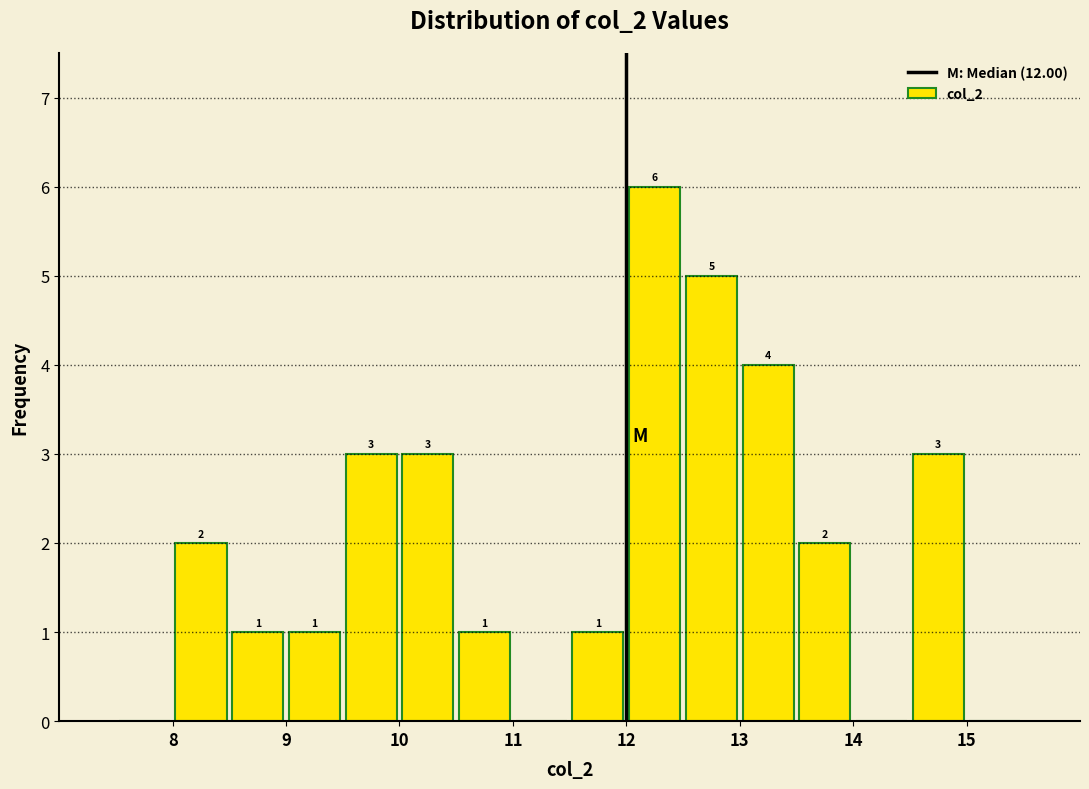

Over which range of the x-axis is the bar tallest?

12.0 to 12.5